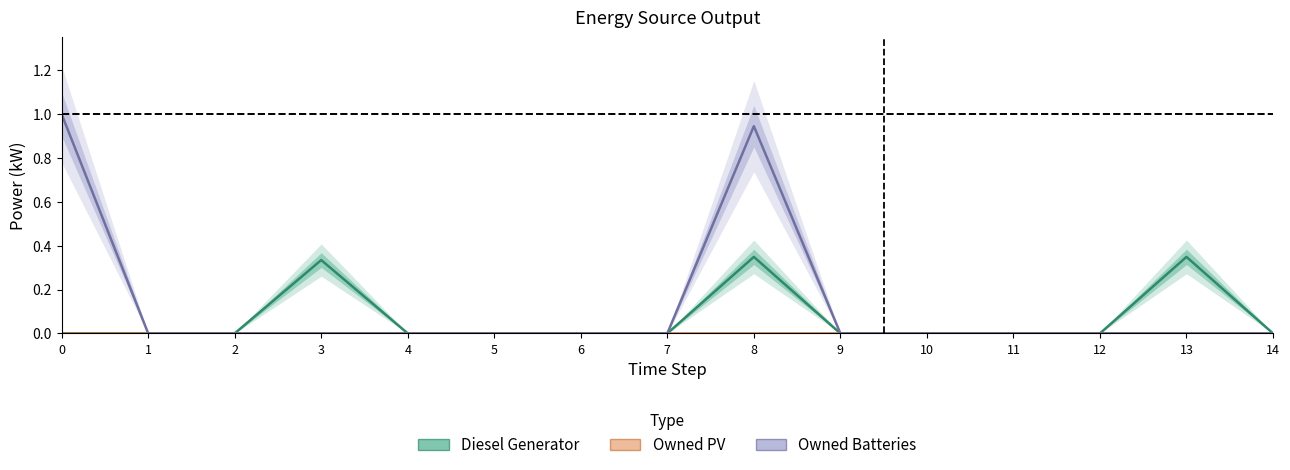

True or false: Owned PV and Diesel Generator cross at least once.

False